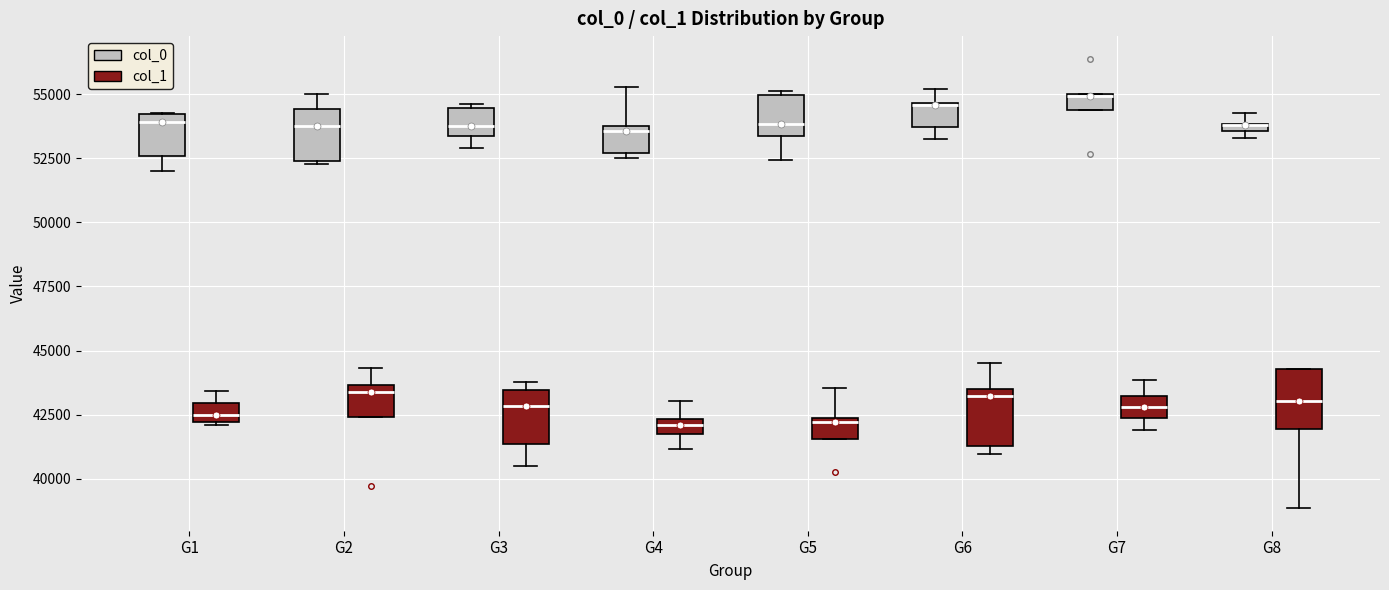

Where does the median line of the box for G1 (col_1) sit on the y-axis? The values are not printed on the chart, so give them approximately, as read against the axis.

42500